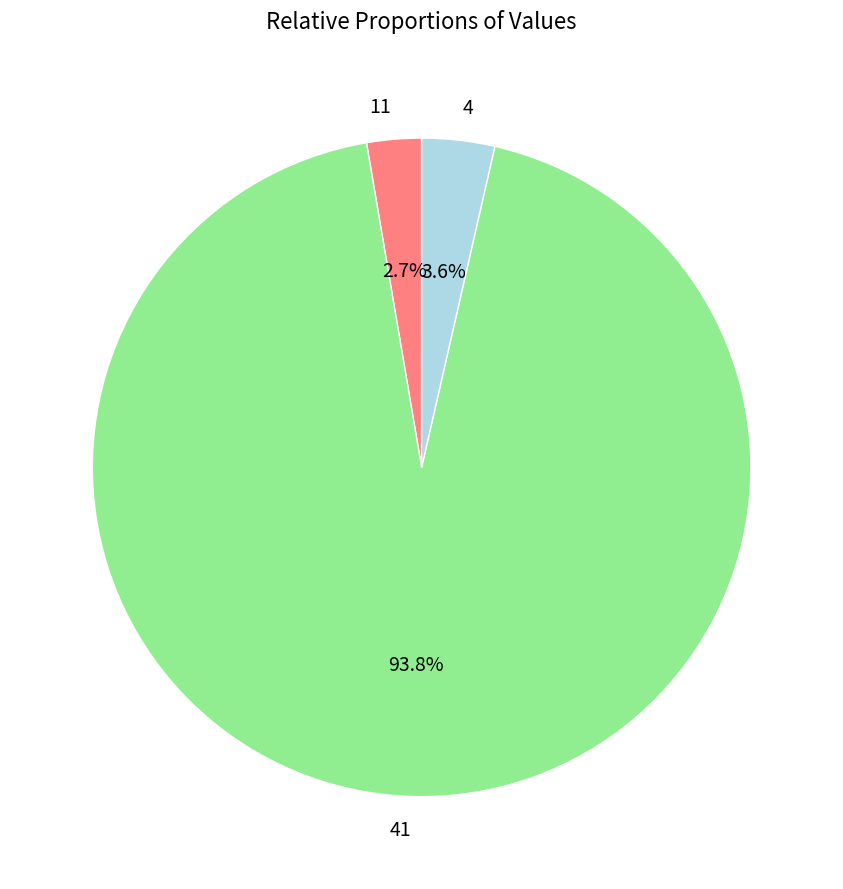

How many slices are in this pie chart?

3